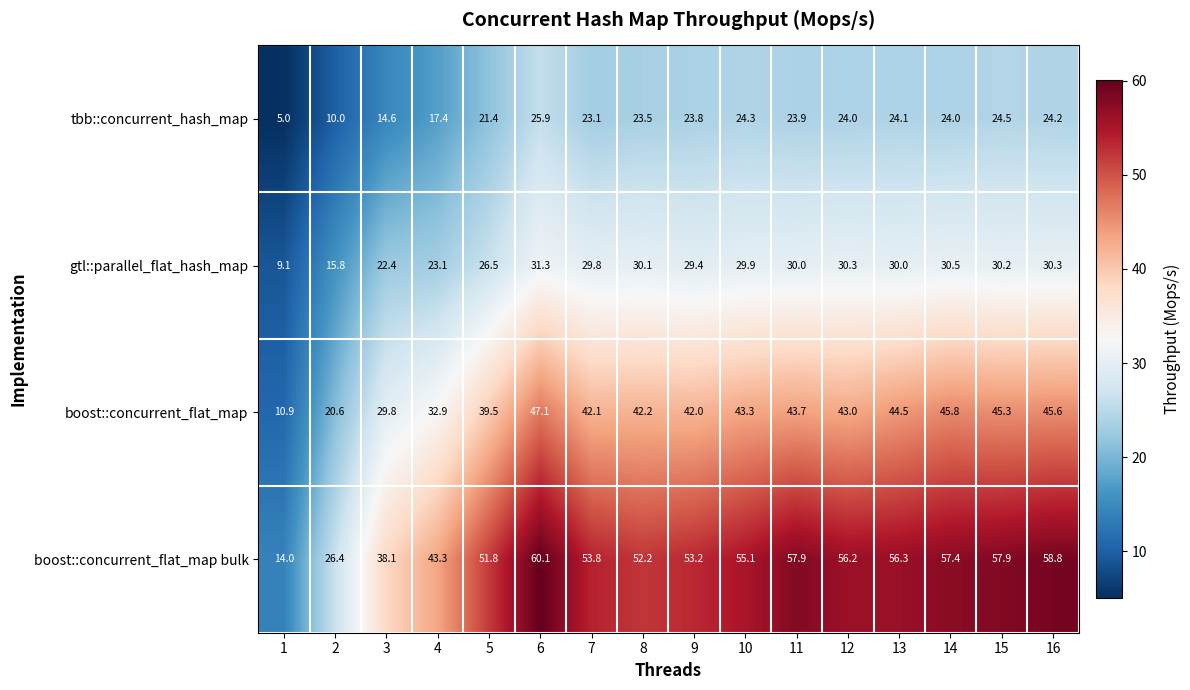

Which label corresponds to the largest value in the chart?

6